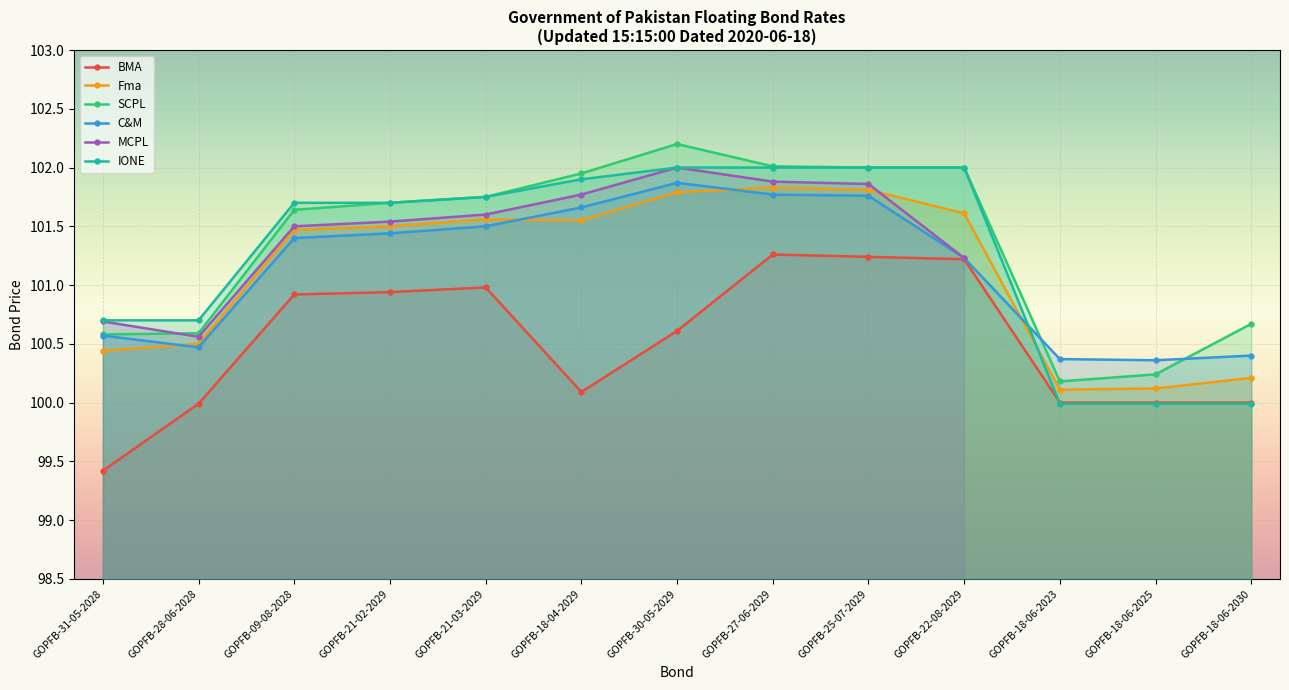

True or false: BMA has more than 1 points higher than both neighbors.

True